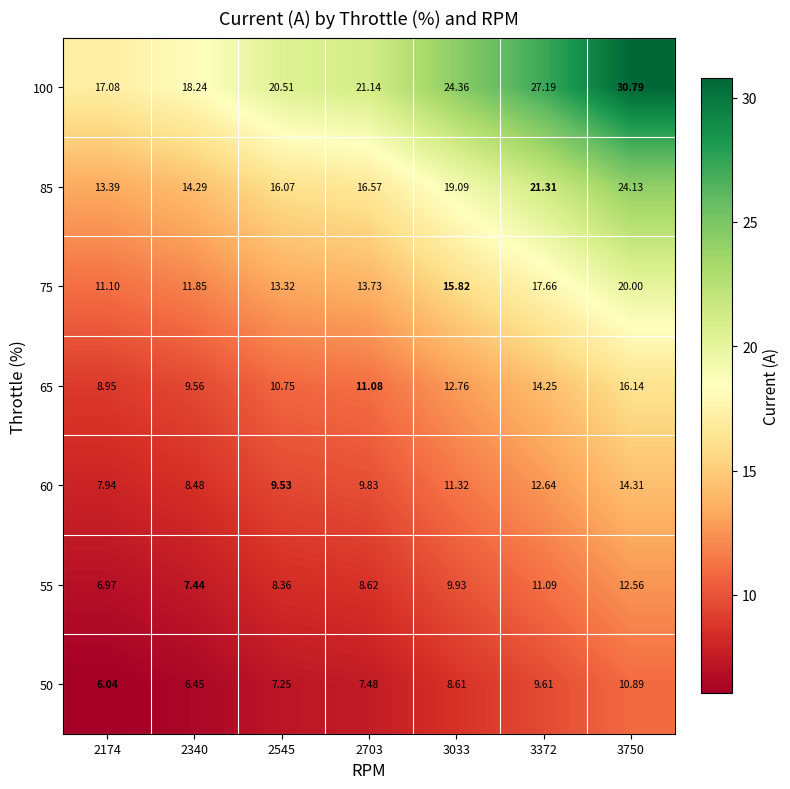

Is the value of 75 at 3033 greater than the value of 100 at 2545?

No